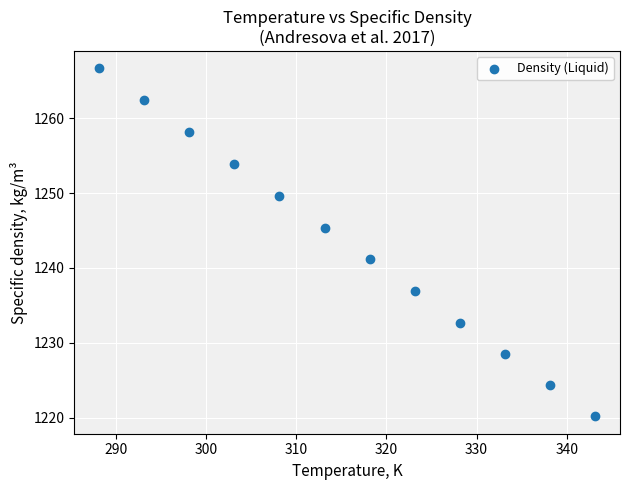

What Y value in the scatter plot is closest to 1243?

1241.2